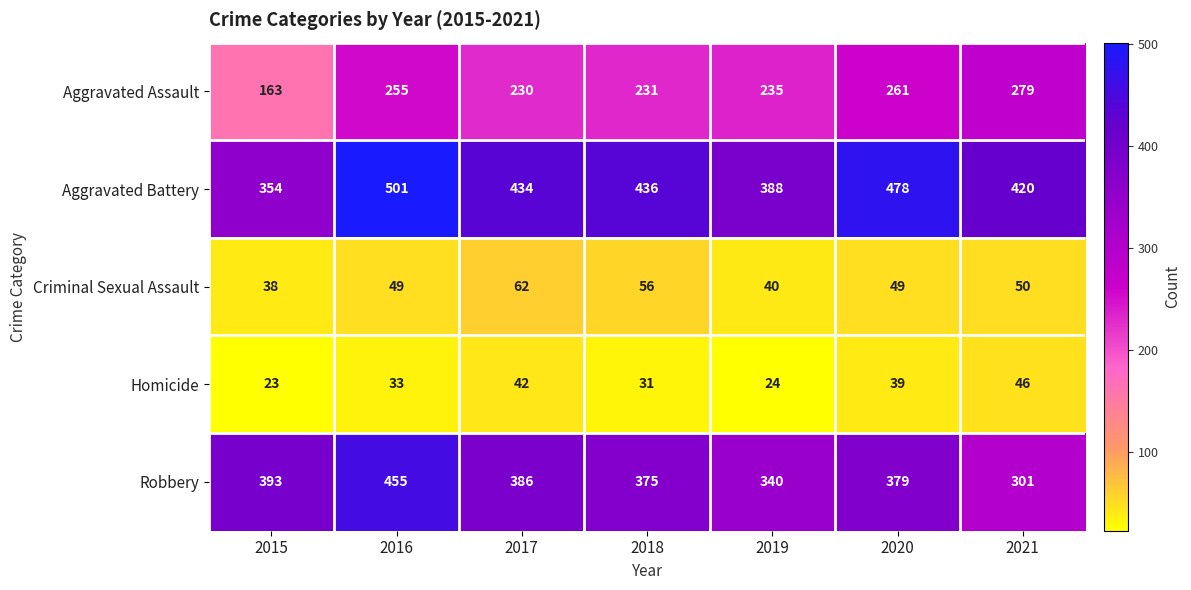

What is the sum of the Homicide values at 2021 and 2019?

70